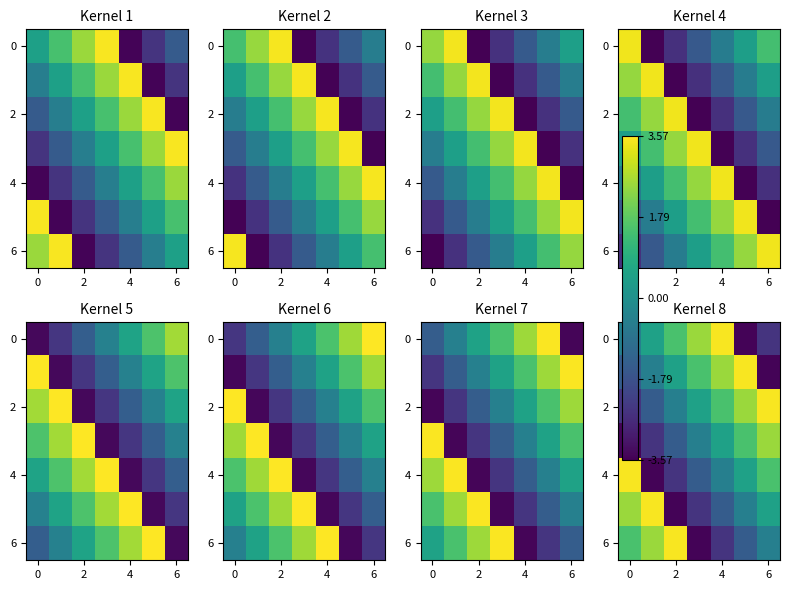

True or false: 4 has a value of -0.9 at 4.

False